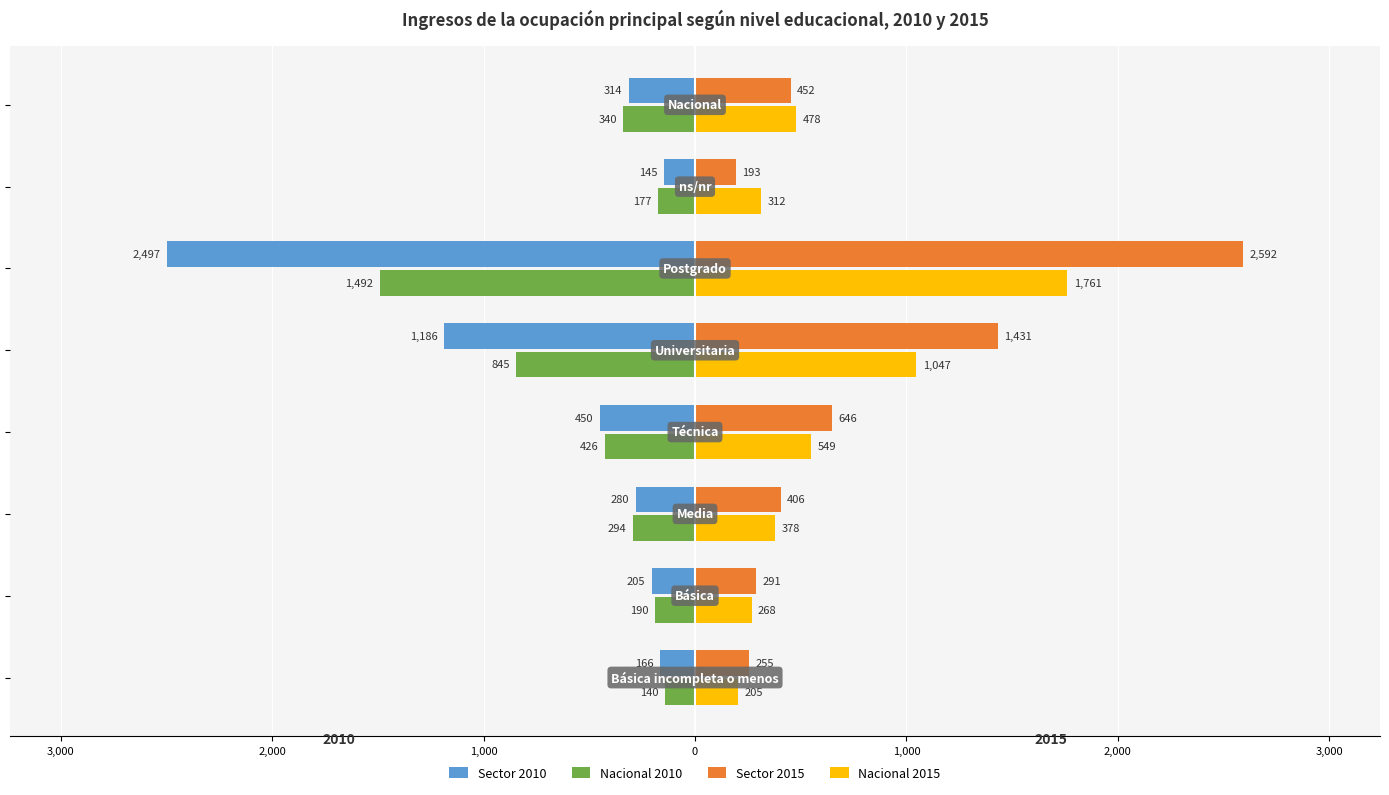

What is the average value of the Sector 2010 series?

-655.2